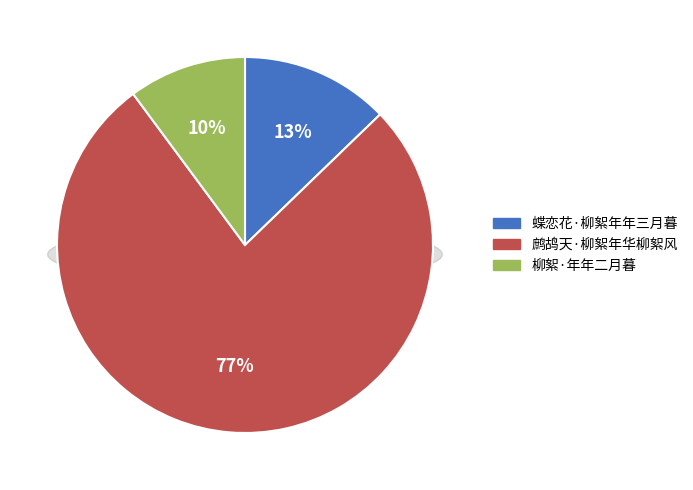

What percentage is the 鹧鸪天·柳絮年华柳絮风 slice, to the nearest percent?

77%